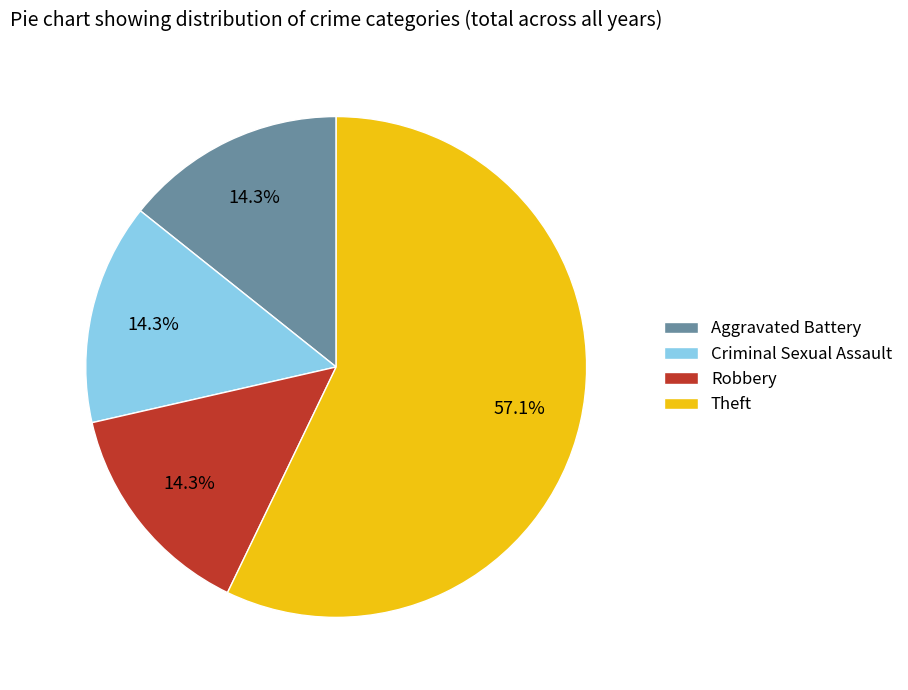

To the nearest percent, what is the difference between the Theft and Aggravated Battery slice percentages?

43%